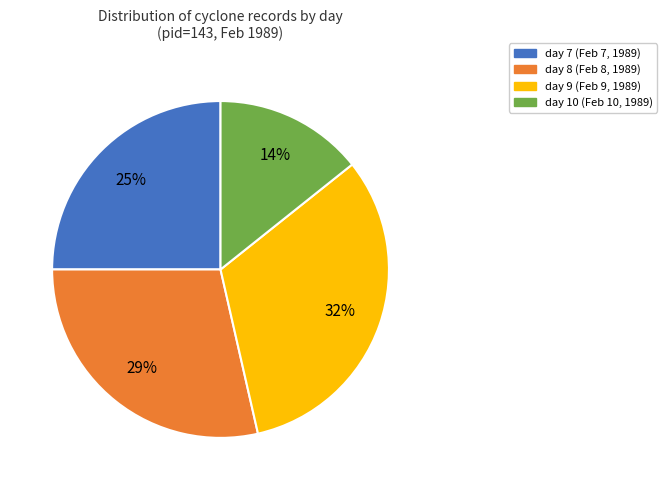

To the nearest percent, what percentage of the pie is day 10?

14%